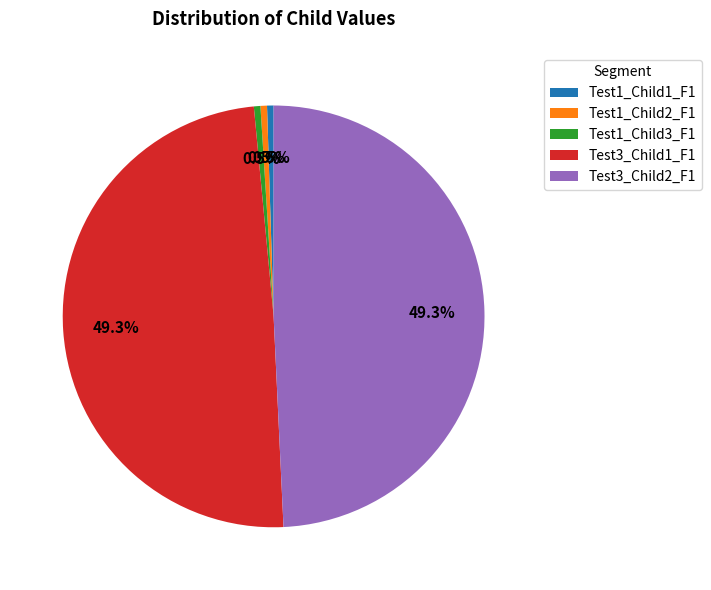

Is Test1_Child3_F1 the majority of the pie?

No